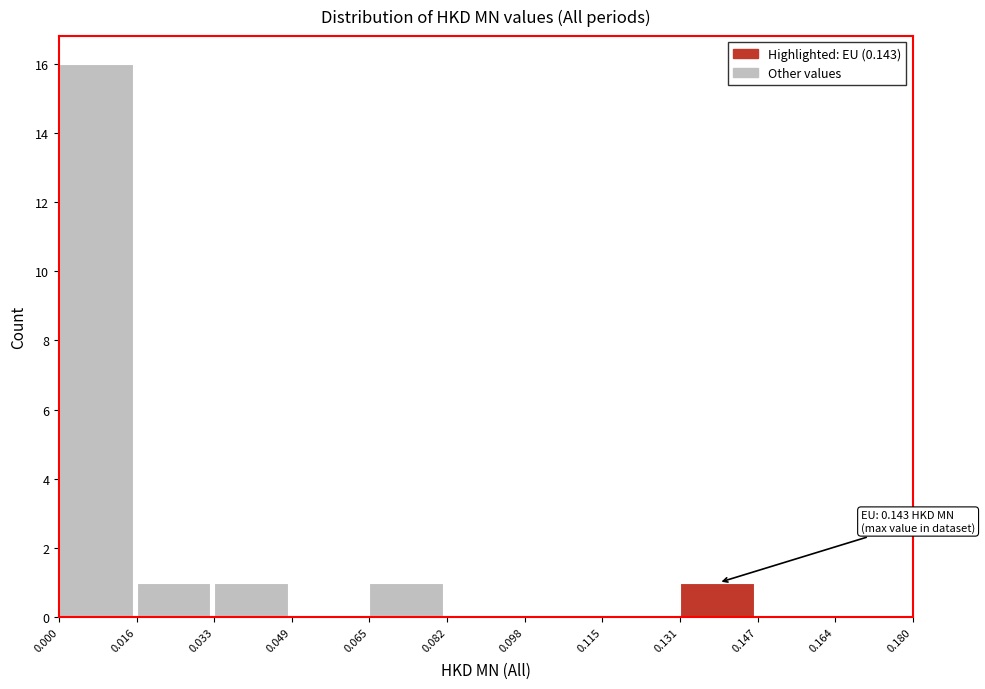

Over which range of the x-axis is the bar tallest?

0.000 to 0.016